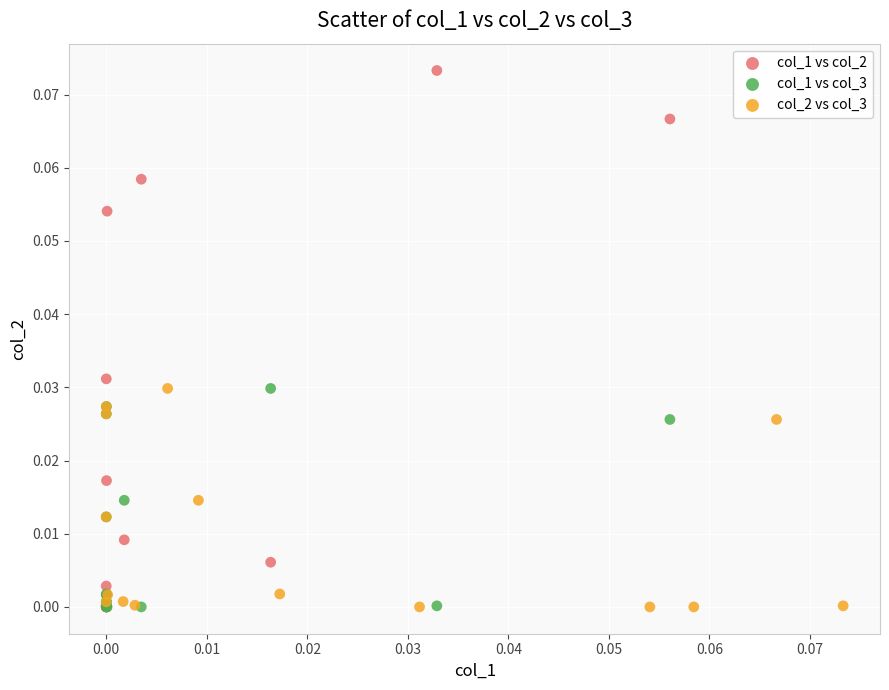

Which series has the widest spread of Y values?

col_1 vs col_2